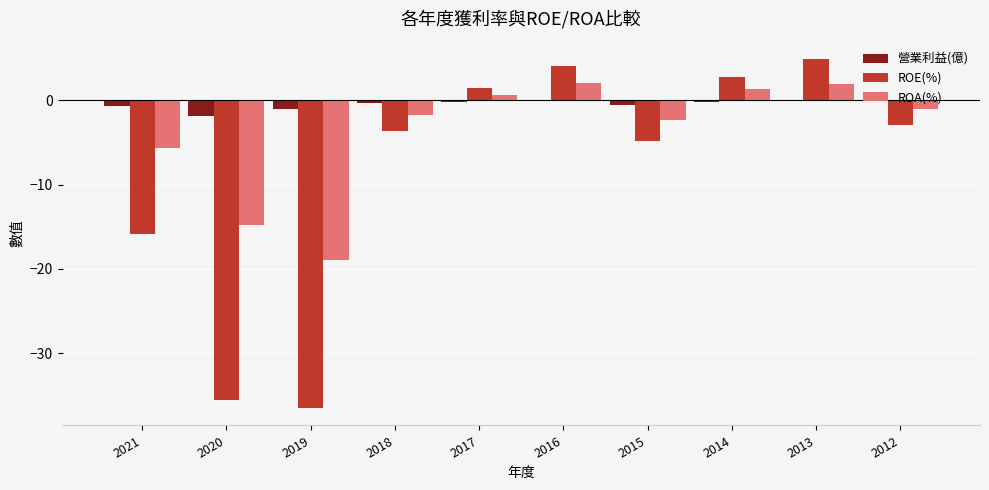

What is the total value across all series at 2017?

1.9